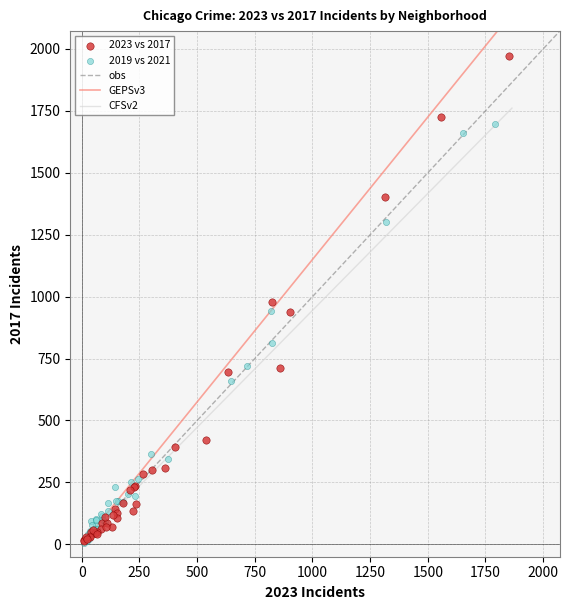

Which series reaches the maximum Y coordinate?

2023 vs 2017